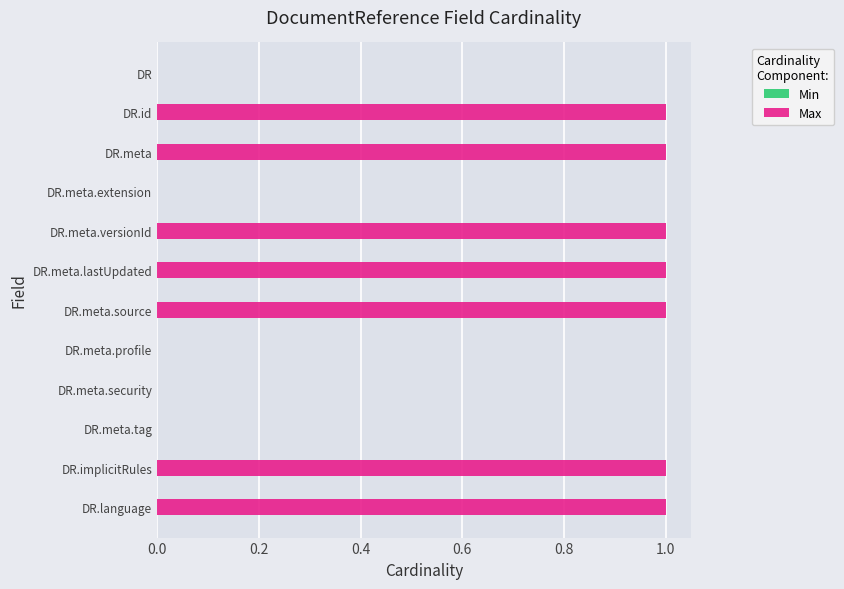

What is the sum of all values?

7